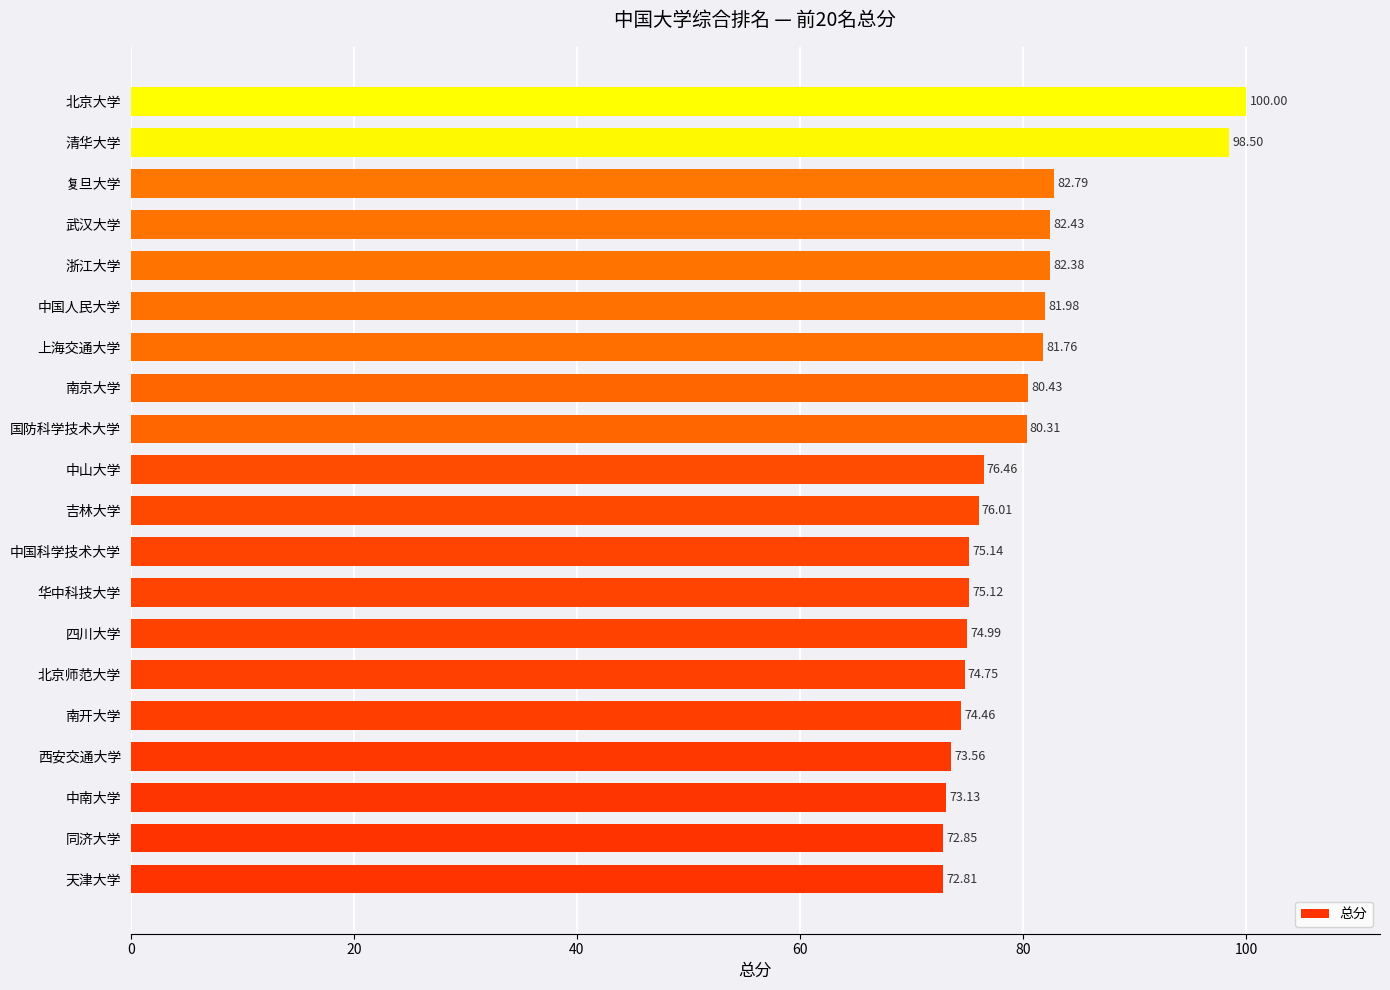

Which label corresponds to the smallest value in the chart?

天津大学